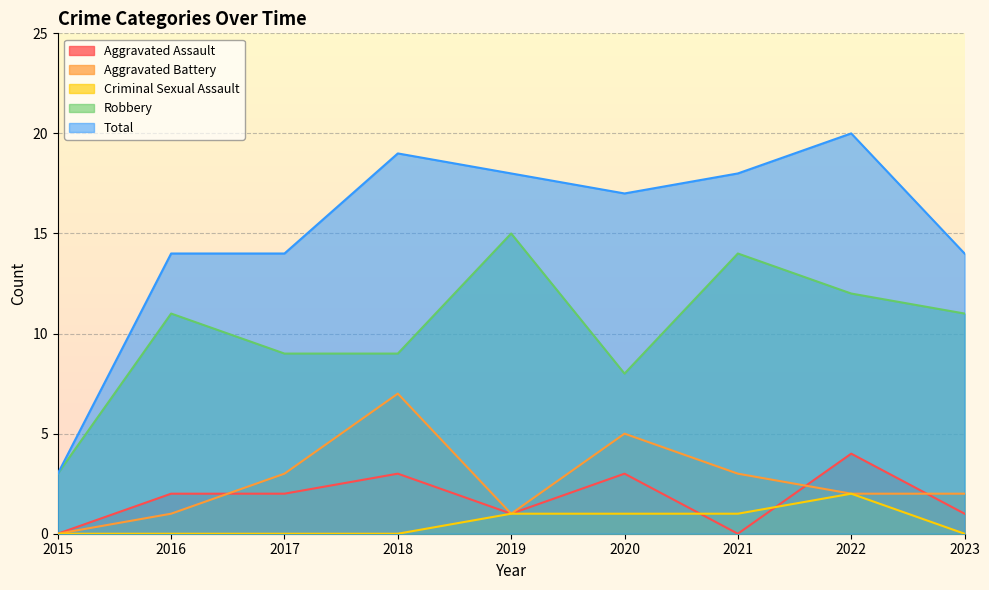

List the labels in order of Total value, largest first.

2022, 2018, 2019, 2021, 2020, 2016, 2017, 2023, 2015